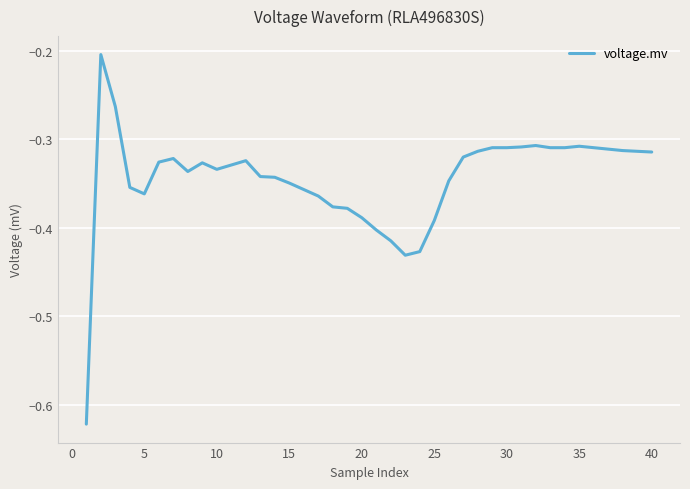

How many lines are shown in the chart?

1